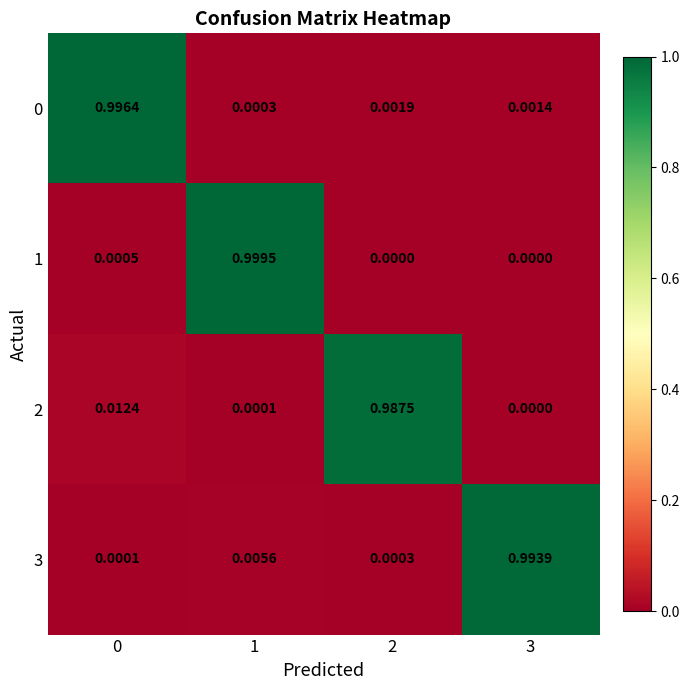

Is the value of 0 at 0 greater than the value of 3 at 1?

Yes